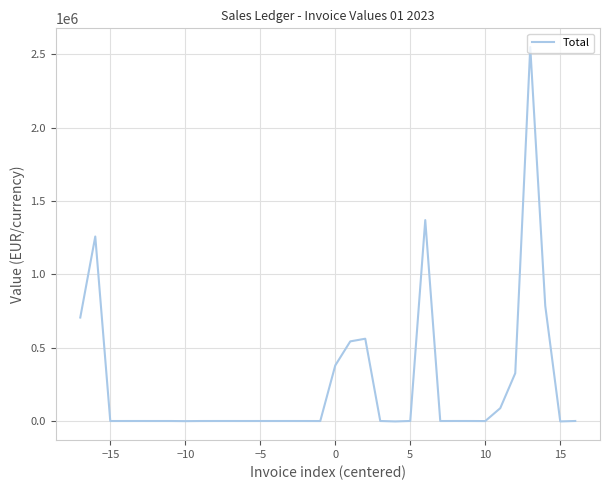

What is the maximum value shown in the chart?

2550656.0